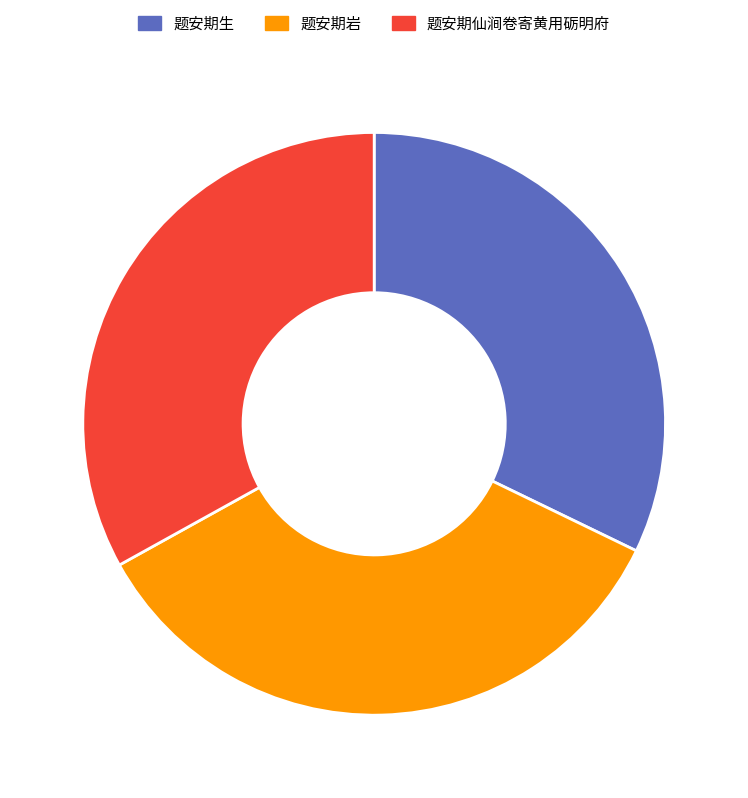

Rank the categories by value from lowest to highest.

题安期生, 题安期仙涧卷寄黄用砺明府, 题安期岩